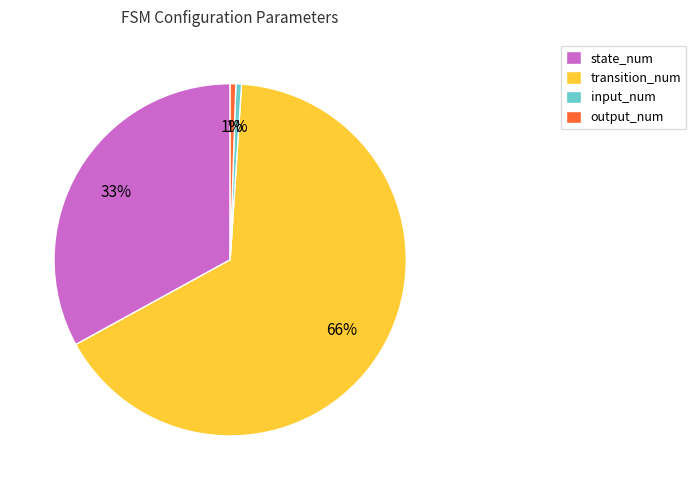

What is the largest slice in the pie chart?

transition_num